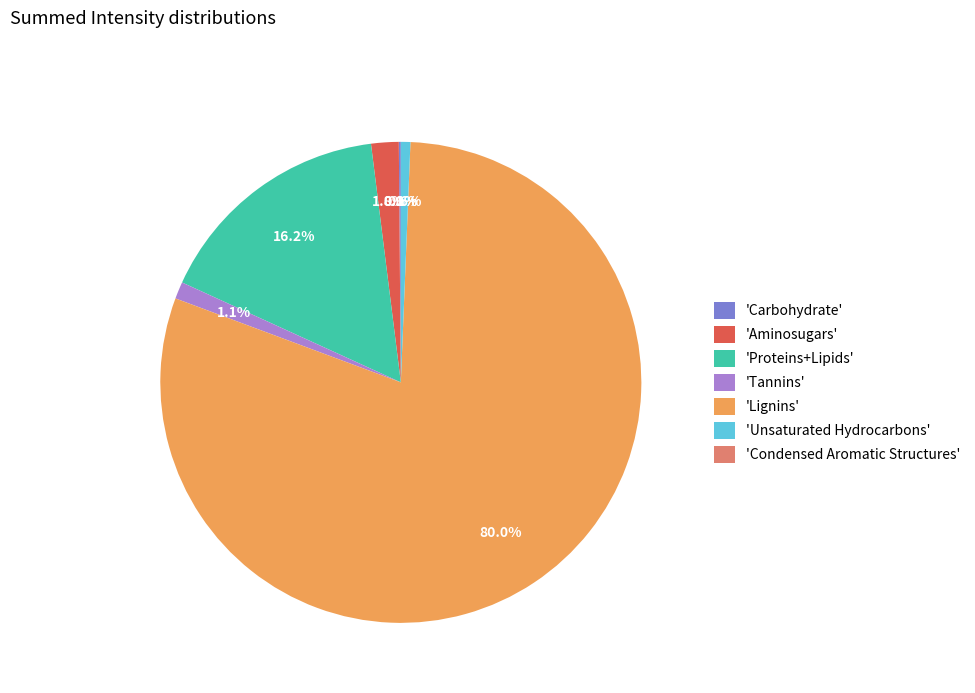

What portion of the pie excludes 'Unsaturated Hydrocarbons'?

99.4%